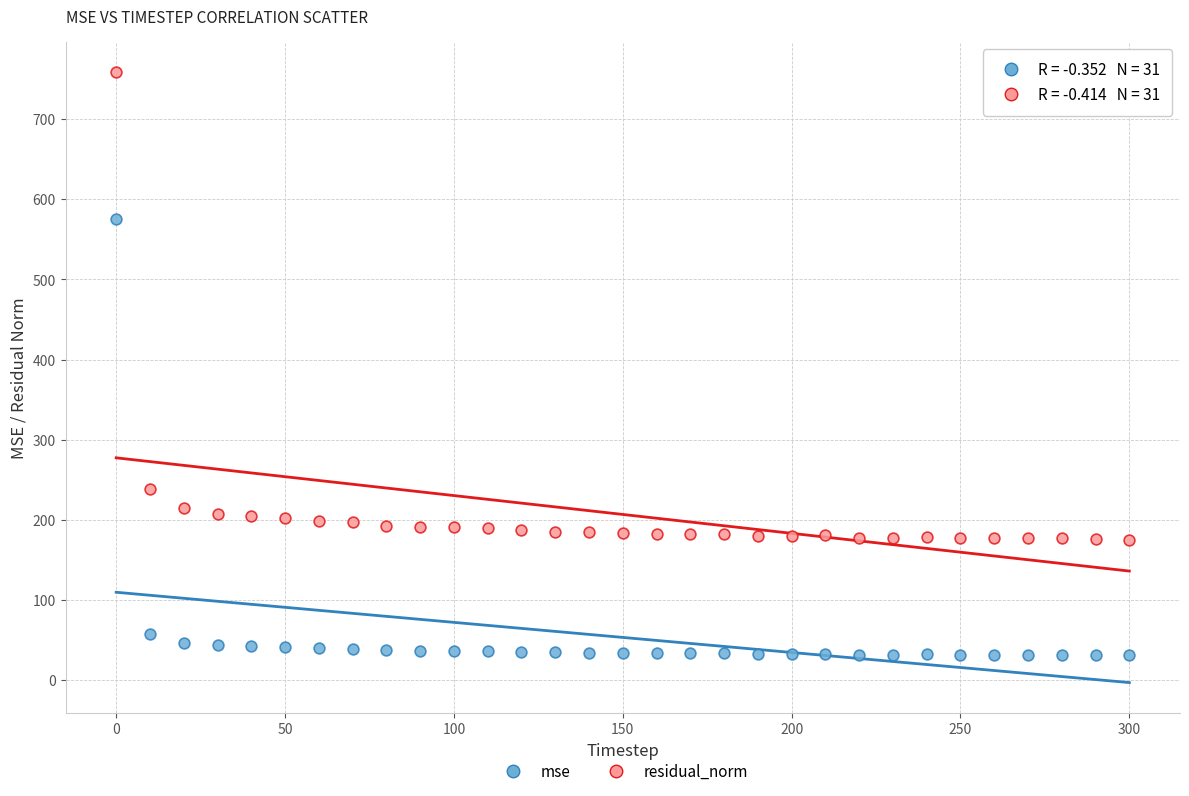

Across all series, what Y value is closest to 394?

238.8